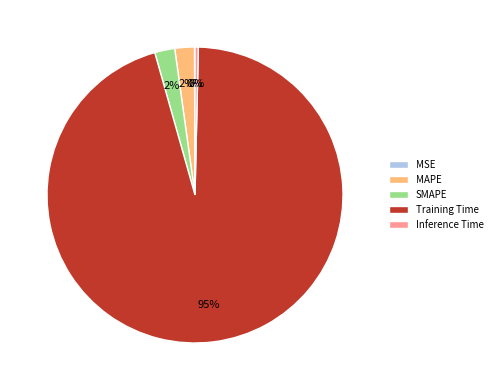

Which slice is the largest?

Training Time